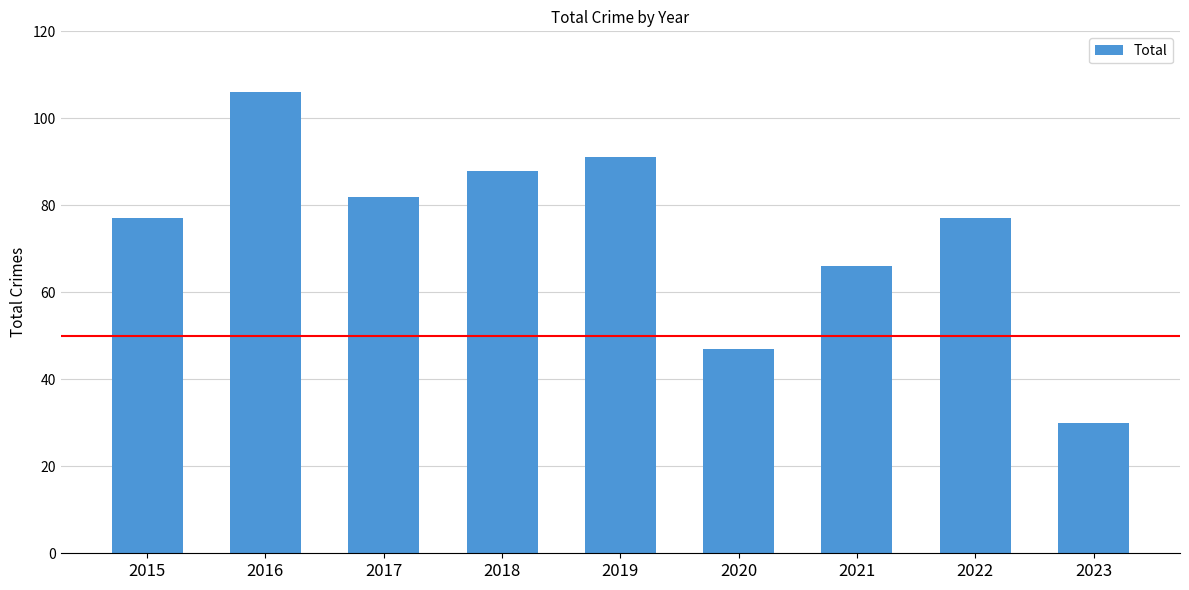

What is the sum of all values?

664